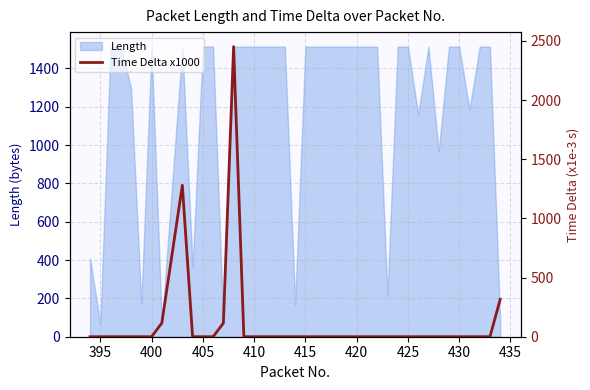

The value of Length at 410 is 2104. True or false?

False